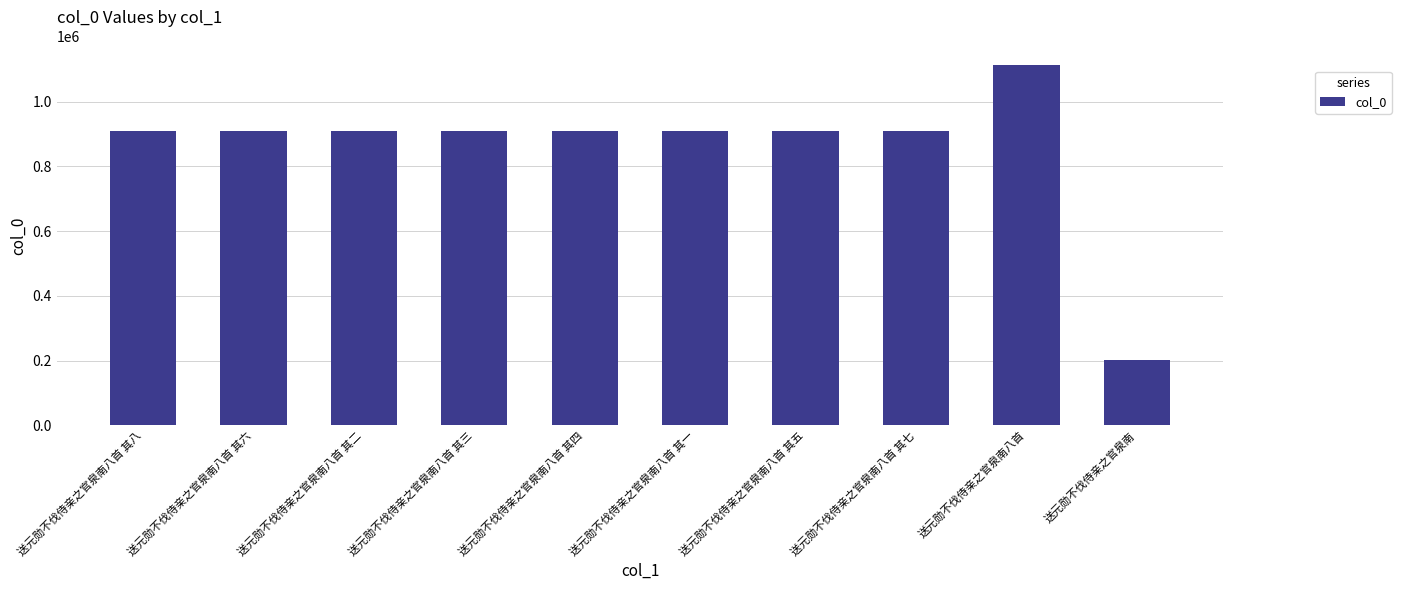

What is the change in value from 送元勋不伐侍亲之官泉南八首 其三 to 送元勋不伐侍亲之官泉南八首 其四?

-1